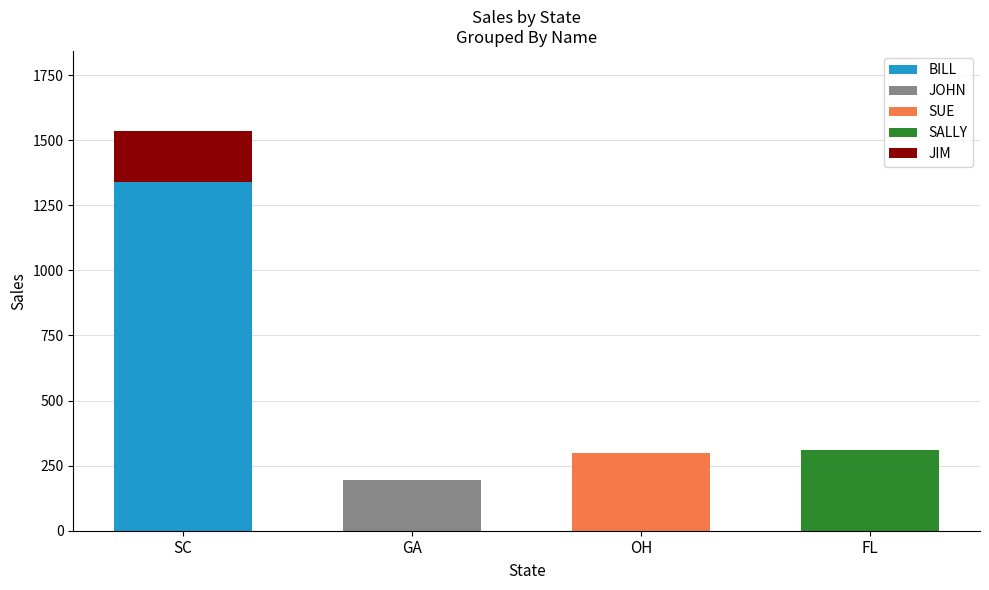

The BILL series shows 514 at GA. True or false?

False